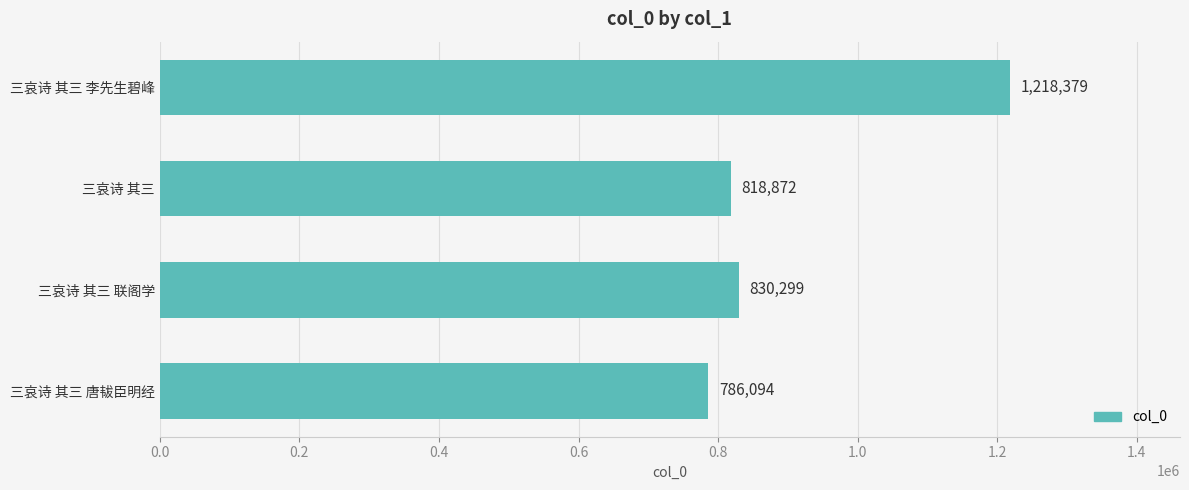

What value does the data have at 三哀诗 其三 唐韨臣明经?

786094